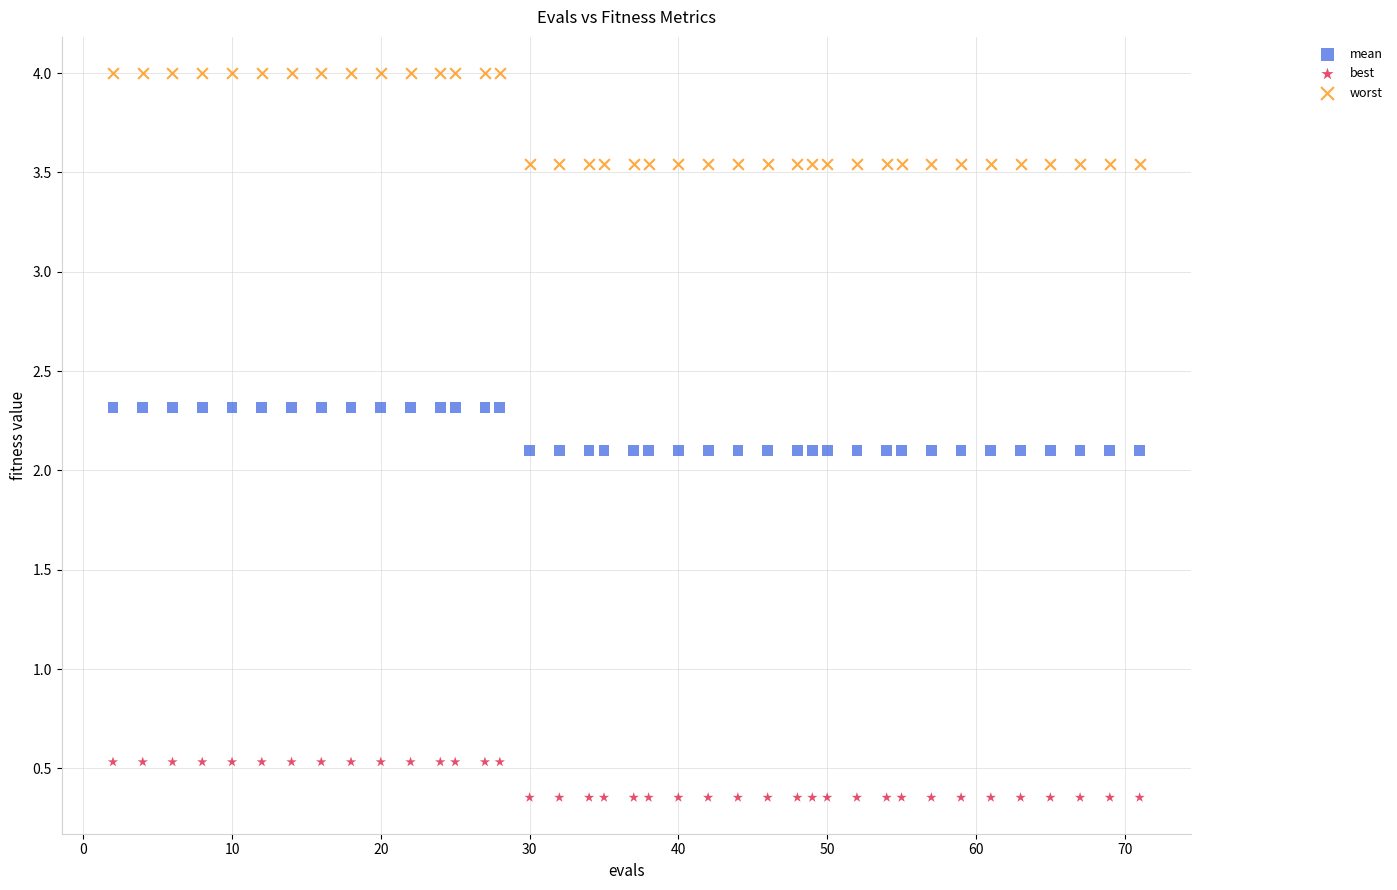

Which series reaches the minimum Y coordinate?

best